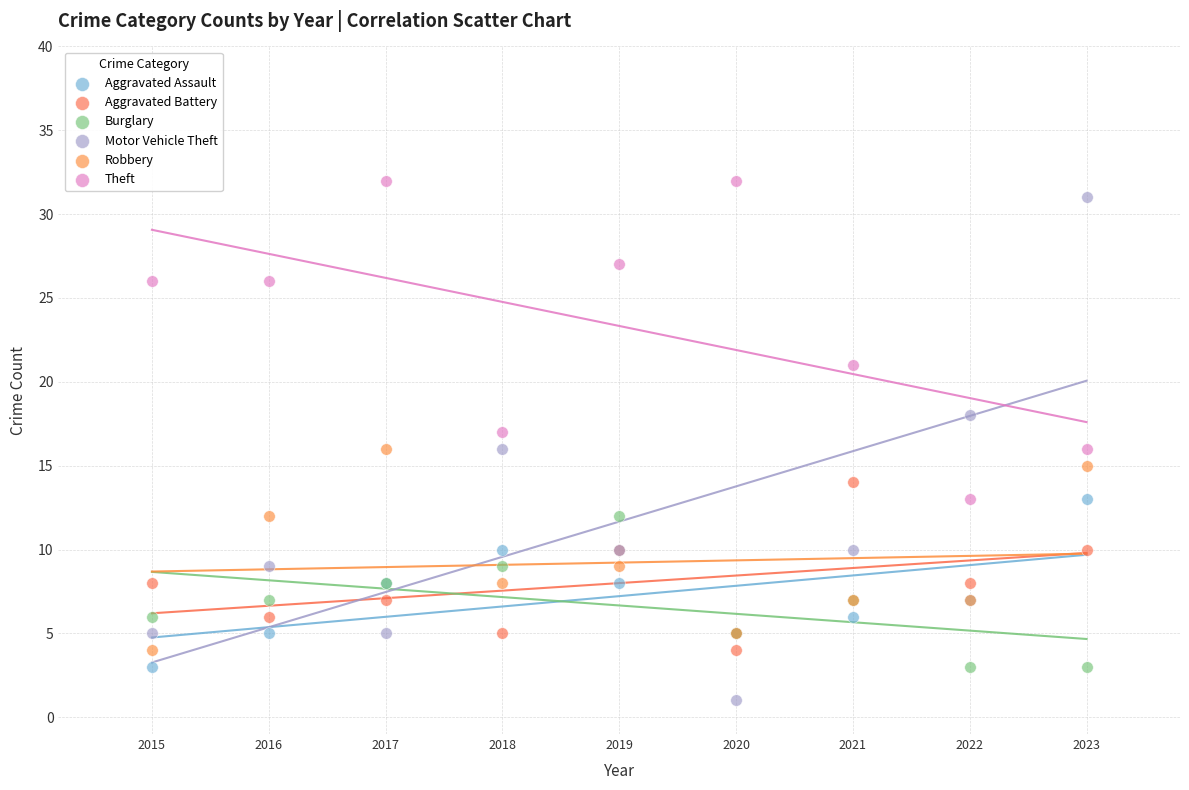

What is the X range (max minus min) for the scatter plot?

8